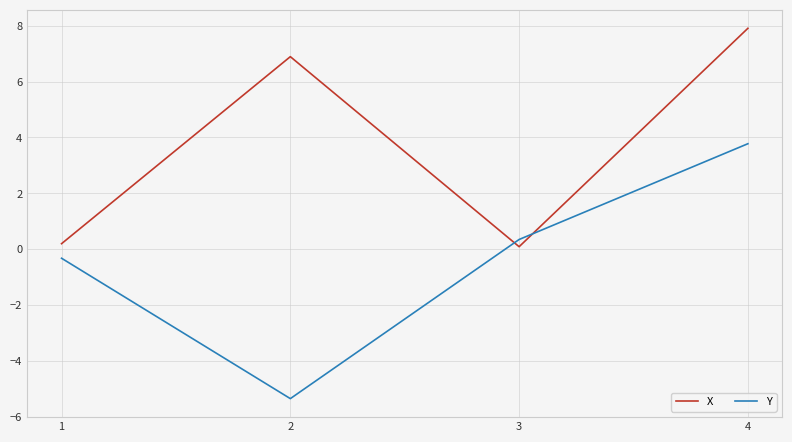

At how many categories does at least one series exceed 3?

2